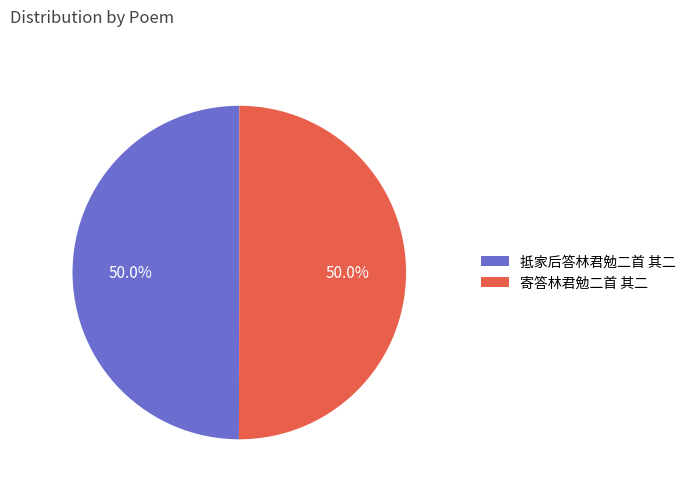

To the nearest percent, what percentage of the pie is 抵家后答林君勉二首 其二?

50%